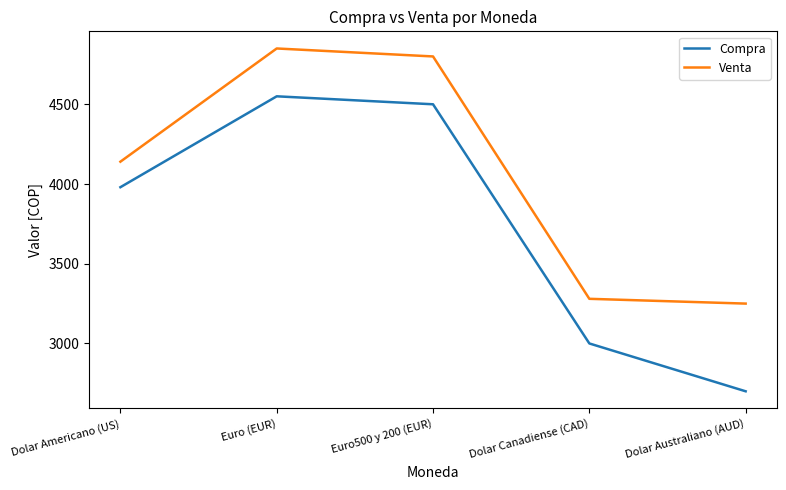

Is it true that Compra equals 4500 at Euro500 y 200 (EUR)?

True